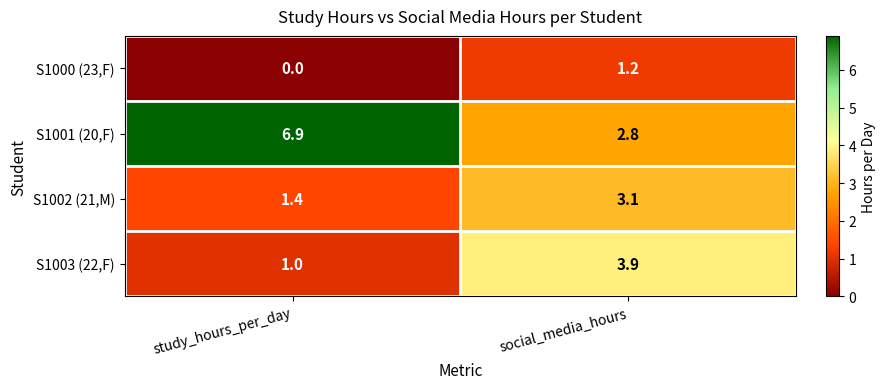

Which series has the largest range (max minus min)?

S1001 (20,F)